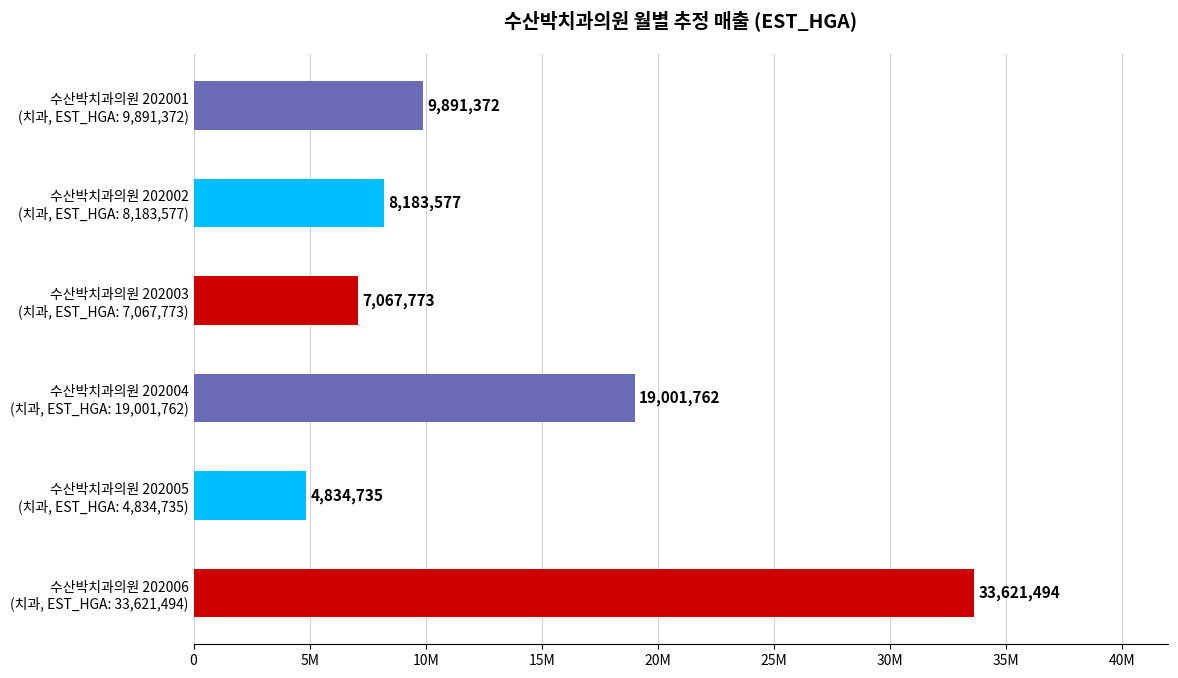

List the labels in order of value, smallest first.

수산박치과의원 202005
(치과, EST_HGA: 4,834,735), 수산박치과의원 202003
(치과, EST_HGA: 7,067,773), 수산박치과의원 202002
(치과, EST_HGA: 8,183,577), 수산박치과의원 202001
(치과, EST_HGA: 9,891,372), 수산박치과의원 202004
(치과, EST_HGA: 19,001,762), 수산박치과의원 202006
(치과, EST_HGA: 33,621,494)